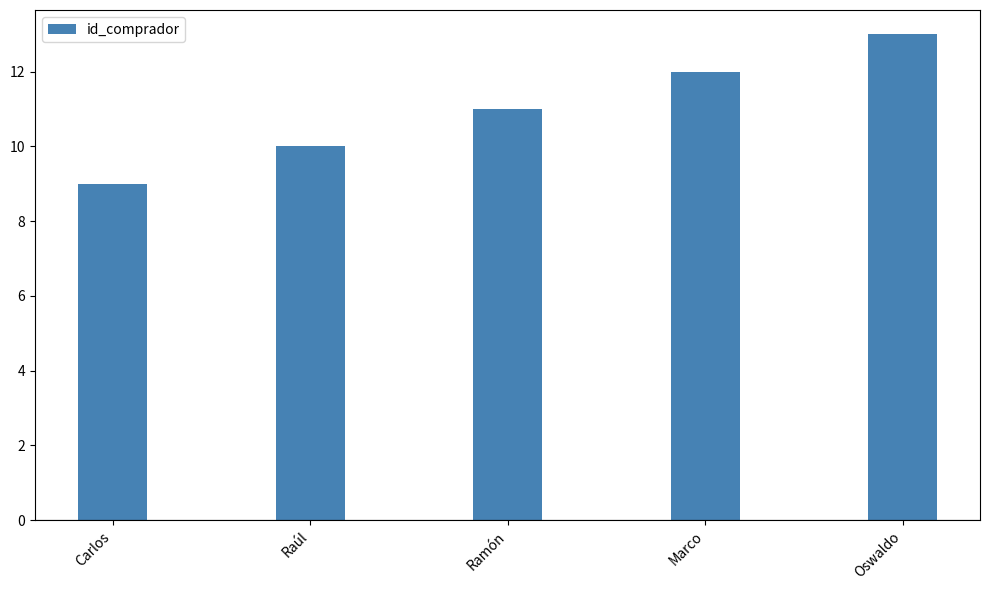

What is the label of the 4th bar from the right?

Raúl